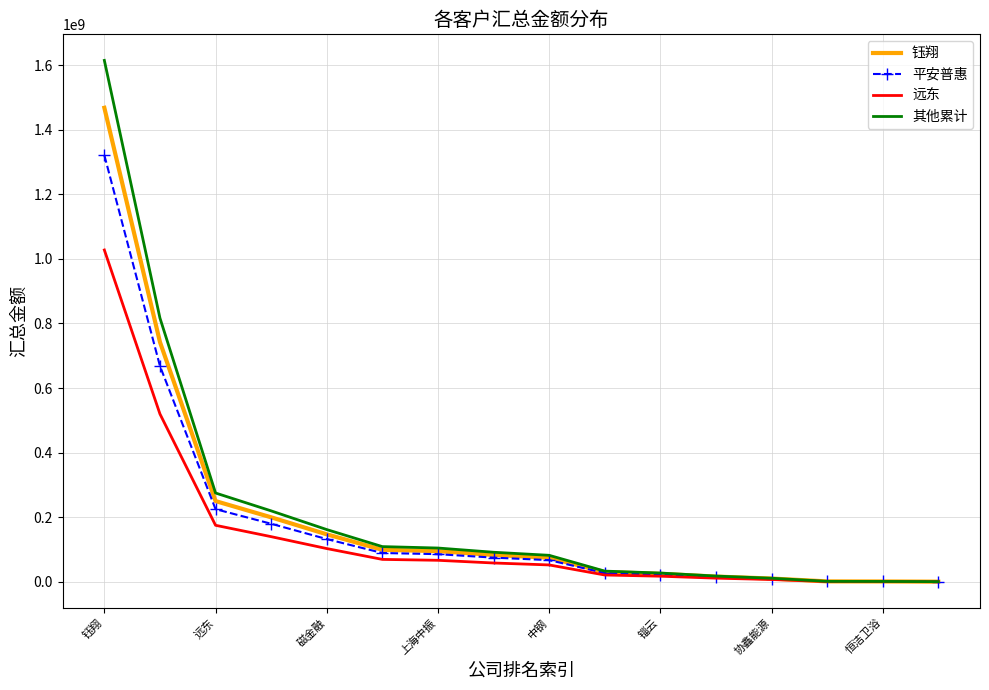

What are all the series names shown in the legend?

钰翔, 平安普惠, 远东, 其他累计